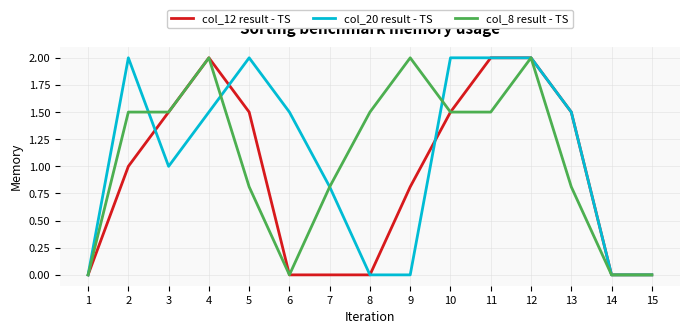

Does the chart display data point markers on the line(s)?

No